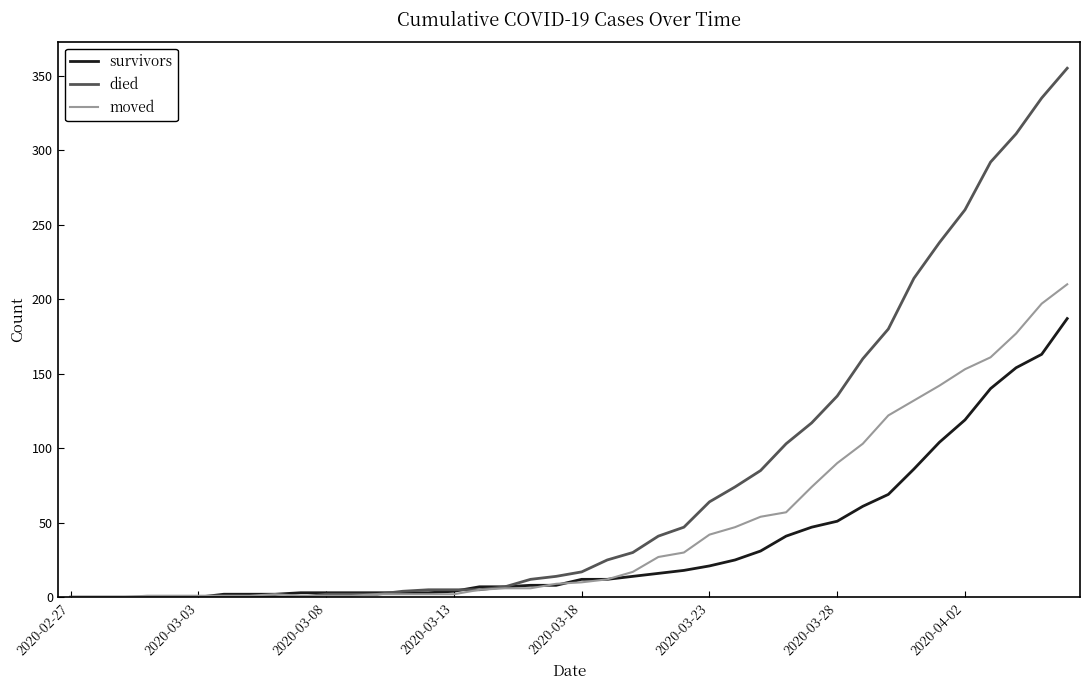

Which series has the widest spread of values?

died